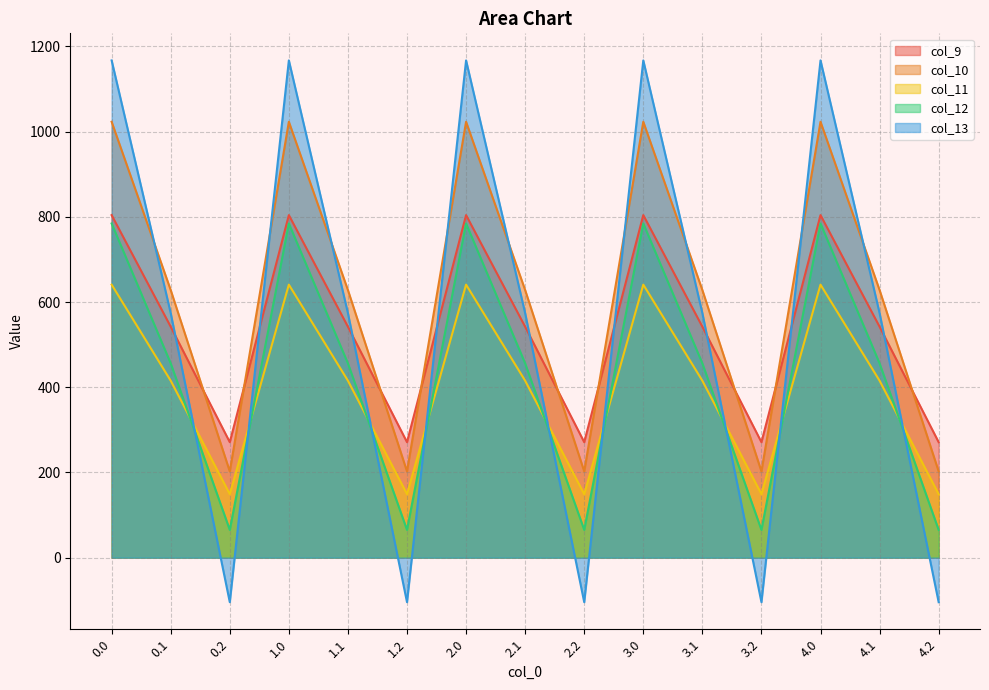

True or false: col_12 and col_11 cross at least once.

True